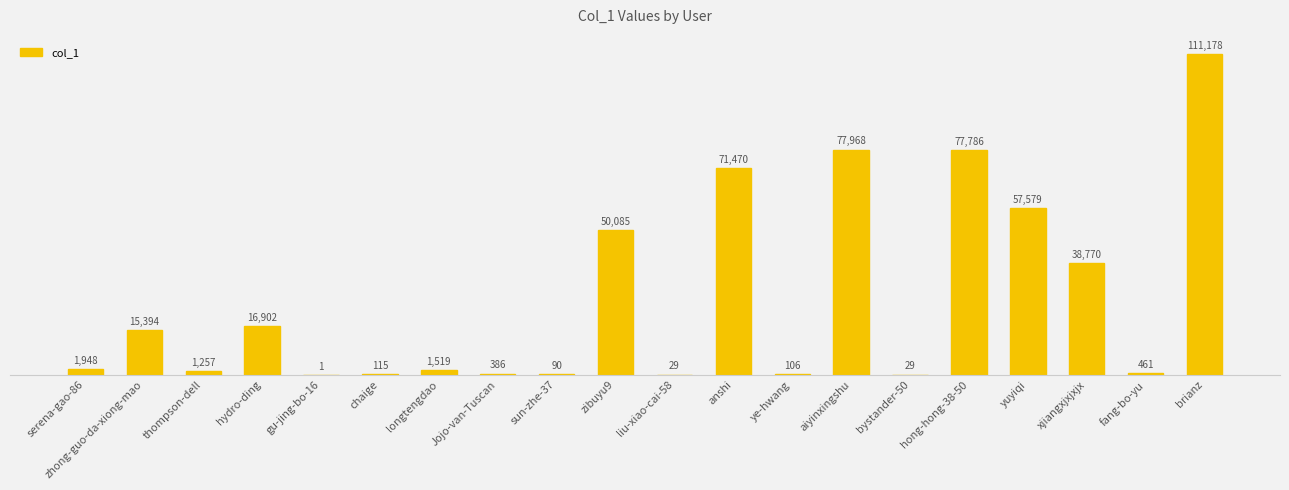

The chart shows a value of 38770 at xjiangxjxjxjx. True or false?

True